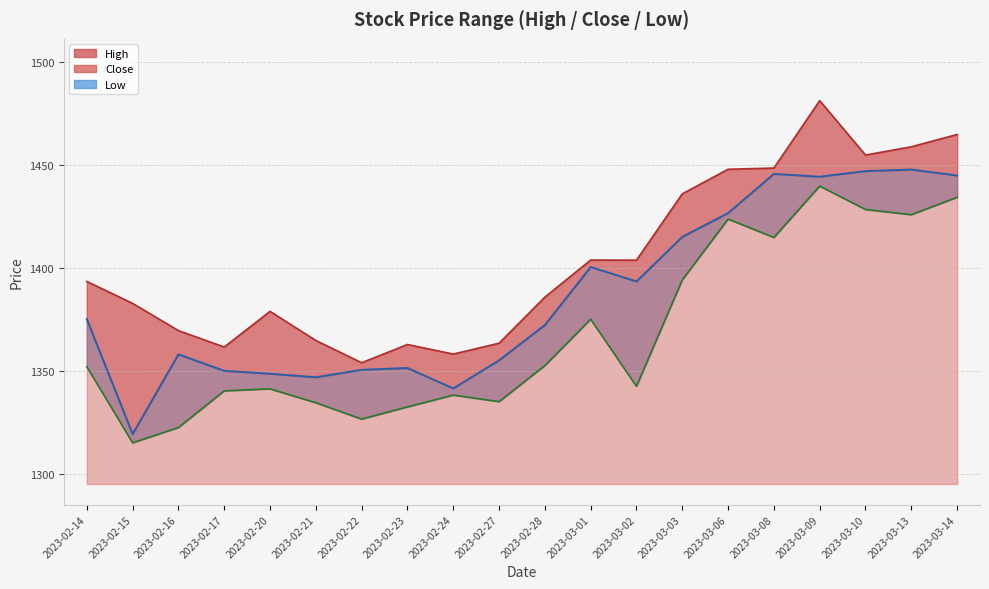

The Low series shows 2172.6 at 2023-03-03. True or false?

False